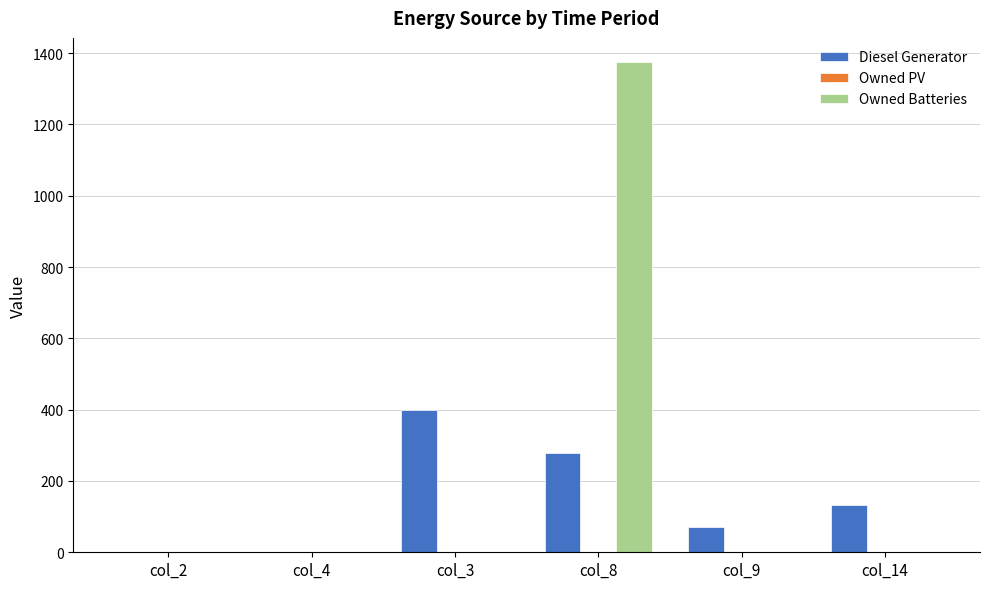

Which series changed the most between col_4 and col_3?

Diesel Generator